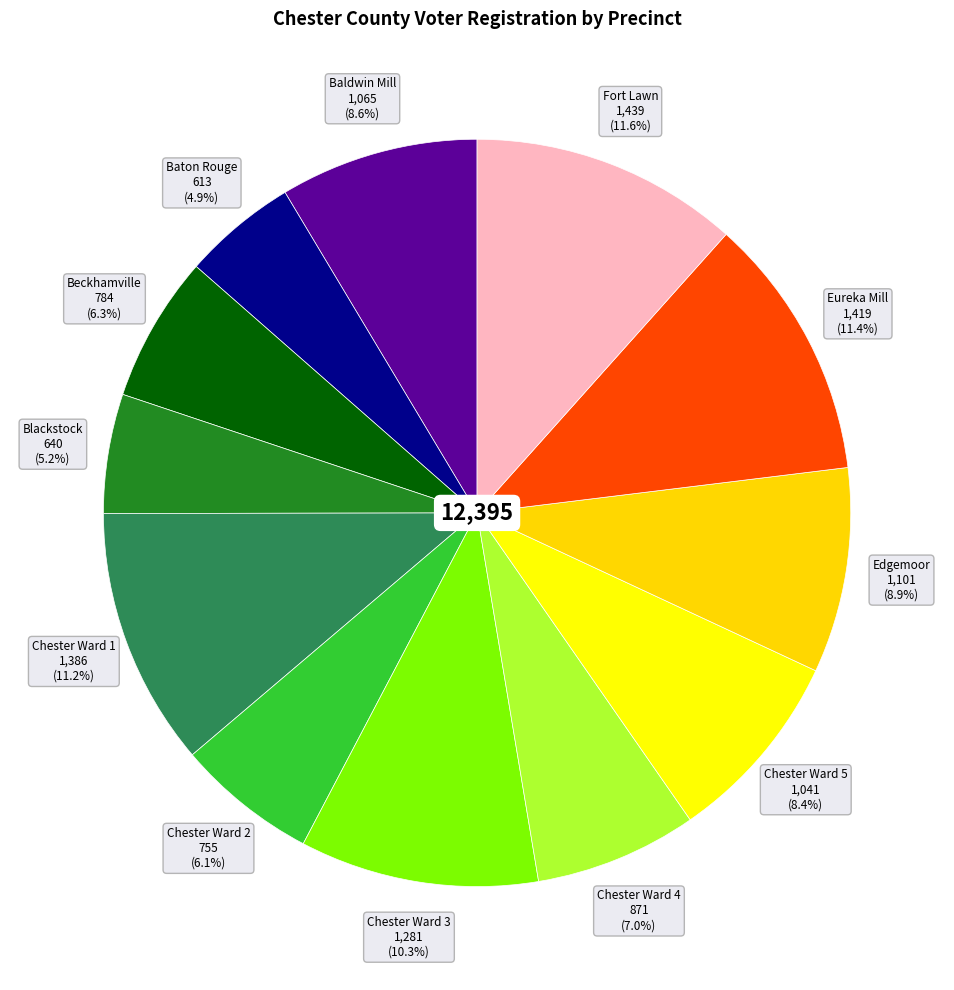

How many slices are in this pie chart?

12